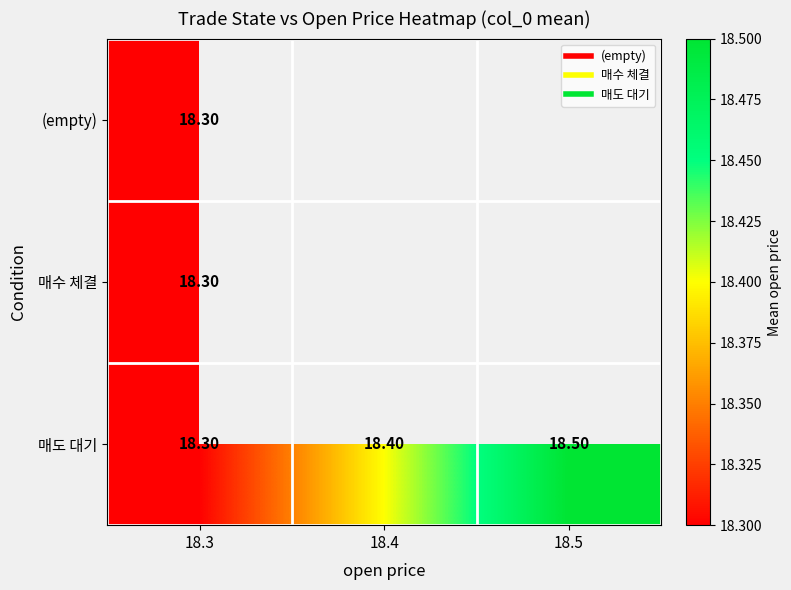

List the series in order of their peak value, highest first.

매도 대기, (empty), 매수 체결